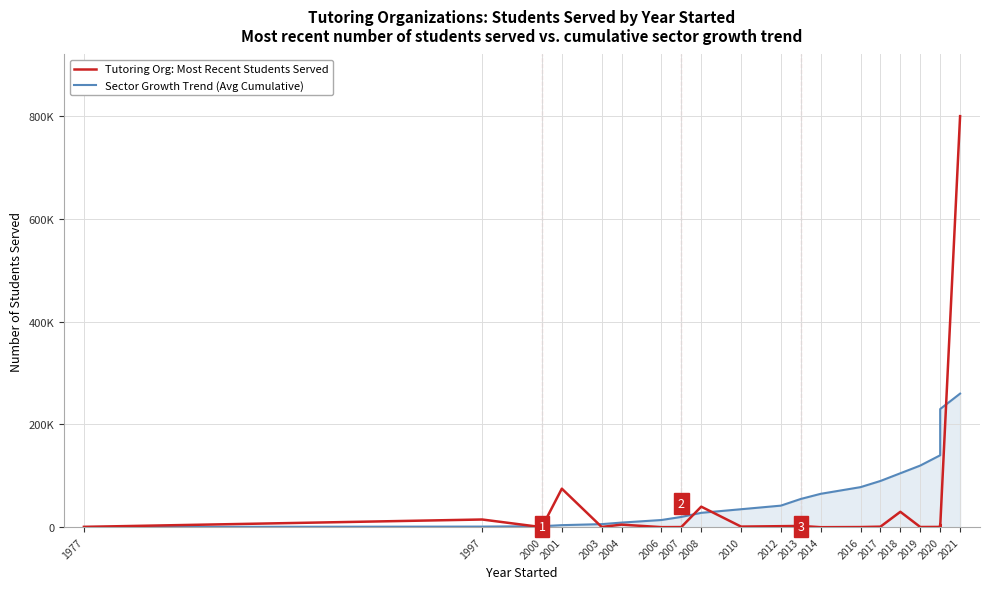

How many times do Tutoring Org: Most Recent Students Served and Sector Growth Trend (Avg Cumulative) cross each other?

6